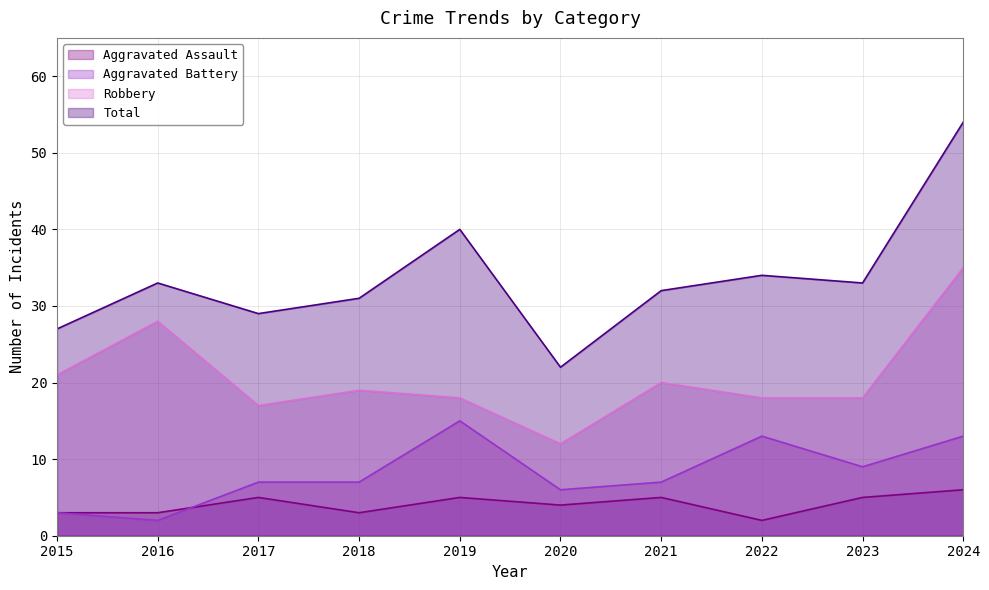

Is the value of Aggravated Assault at 2020 greater than the value of Aggravated Battery at 2018?

No